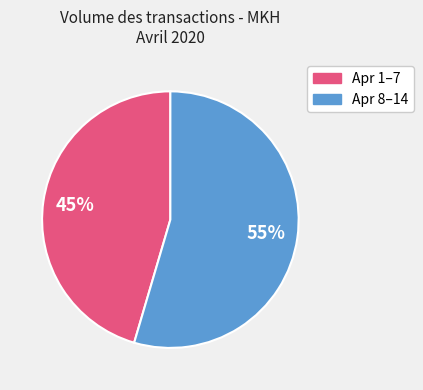

To the nearest percent, what is the average slice percentage?

50%